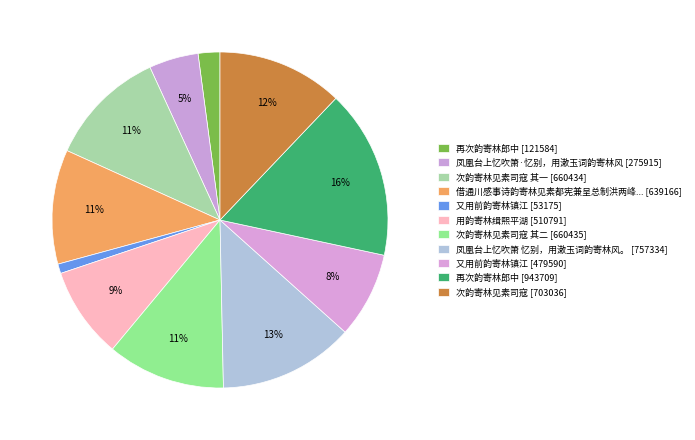

How many slices are in this pie chart?

11